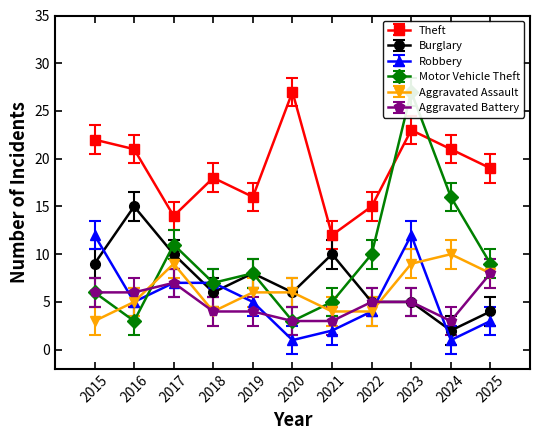

True or false: Theft and Aggravated Assault cross at least once.

False